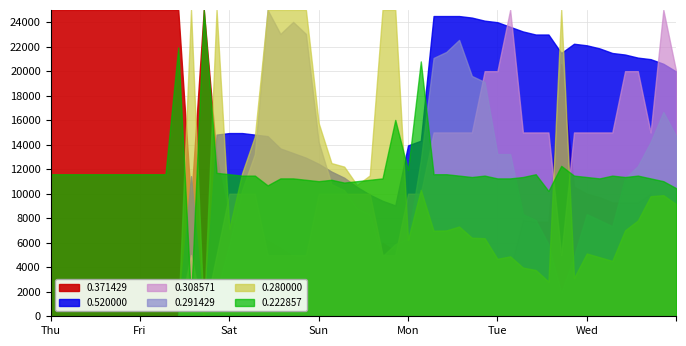

List the labels in order of 0.222857 value, largest first.

2, 3, 0, 5, 4, 1